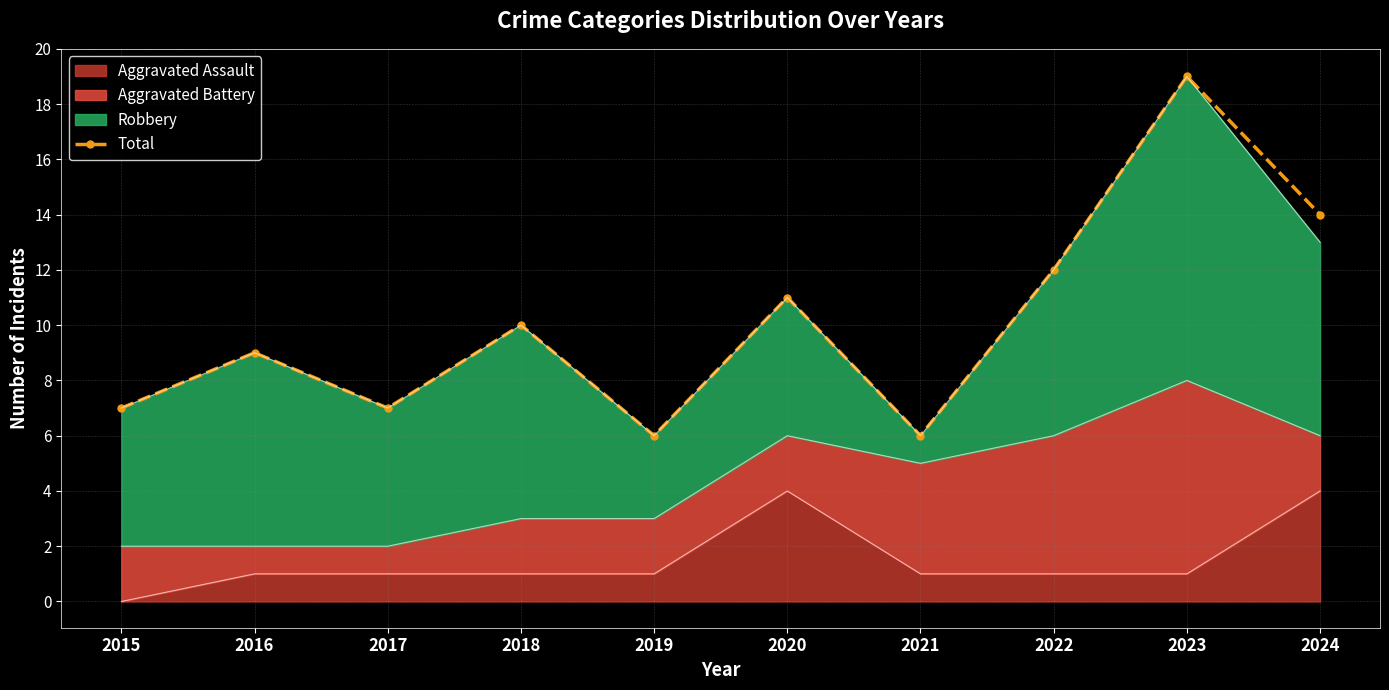

Rank the categories by value from lowest to highest.

2019, 2021, 2015, 2017, 2016, 2018, 2020, 2022, 2024, 2023